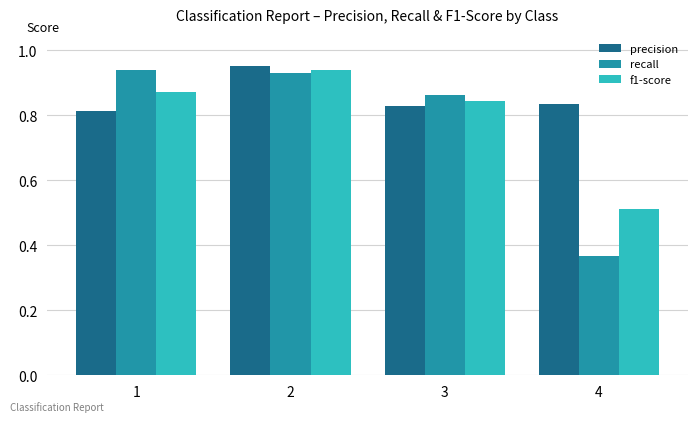

How many groups of bars are there?

4